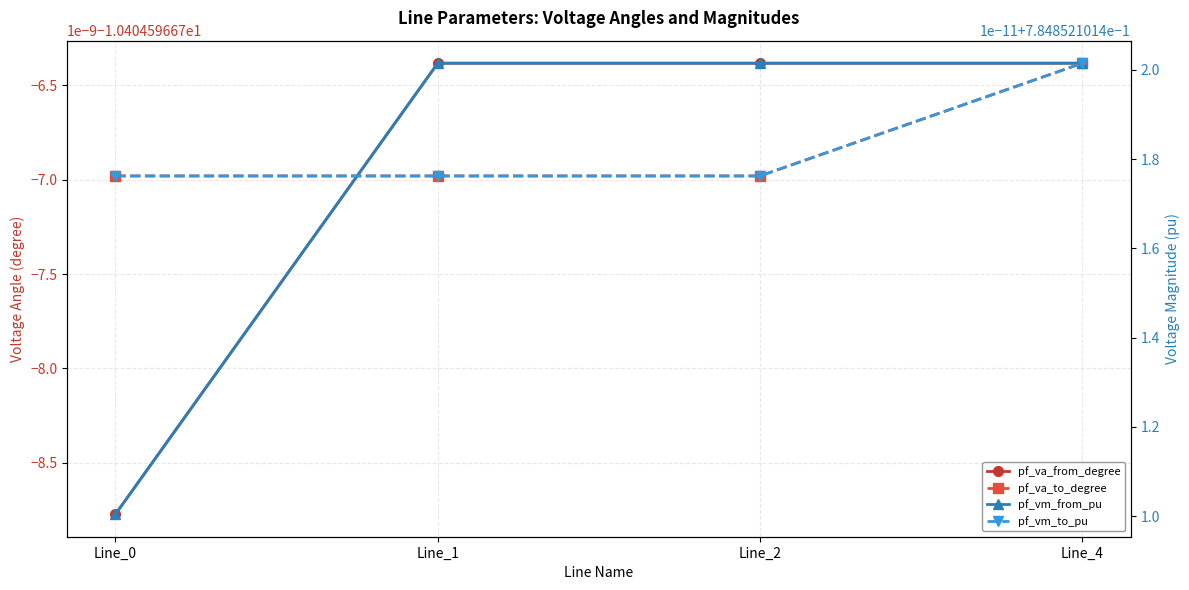

What is the average value of the pf_vm_from_pu series?

0.8